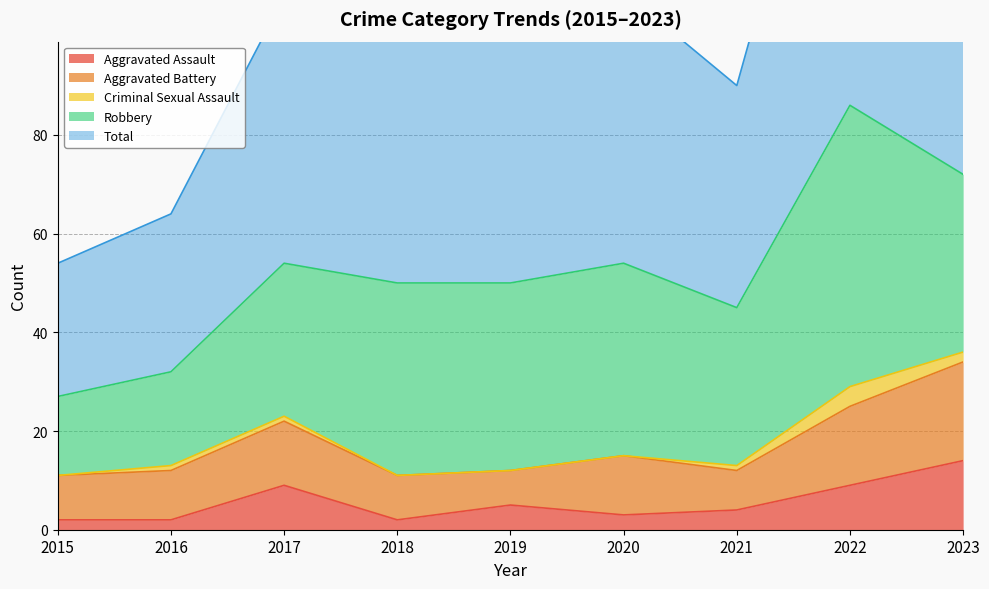

Is it true that Criminal Sexual Assault equals -2 at 2020?

False